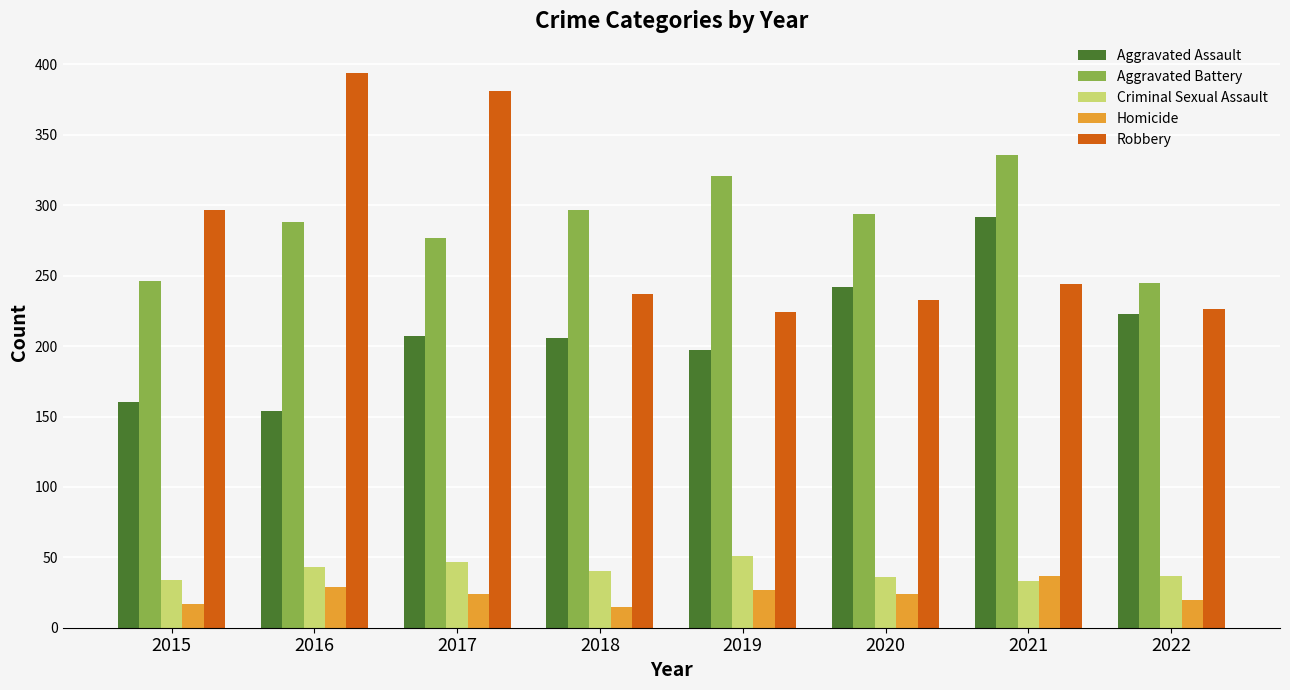

What is the sum of the Aggravated Assault values at 2022 and 2018?

429